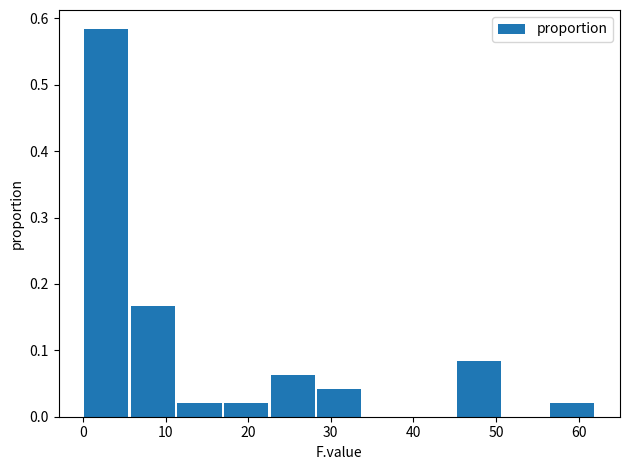

Over which range of the x-axis is the bar tallest?

0 to 6